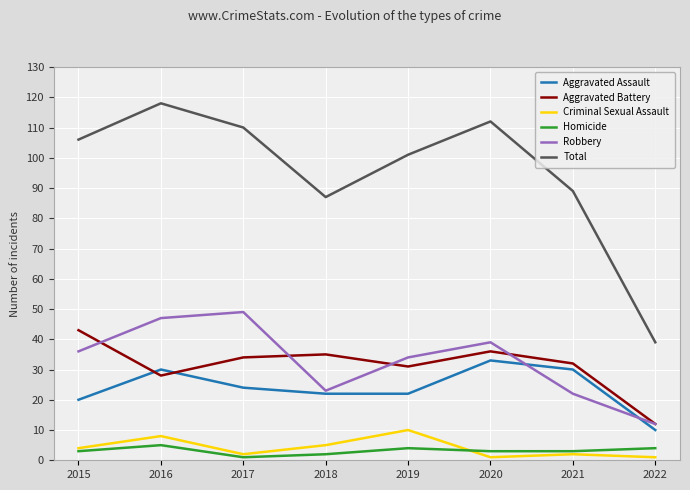

What is the approximate value of Robbery at 2021, to the nearest 5?

20